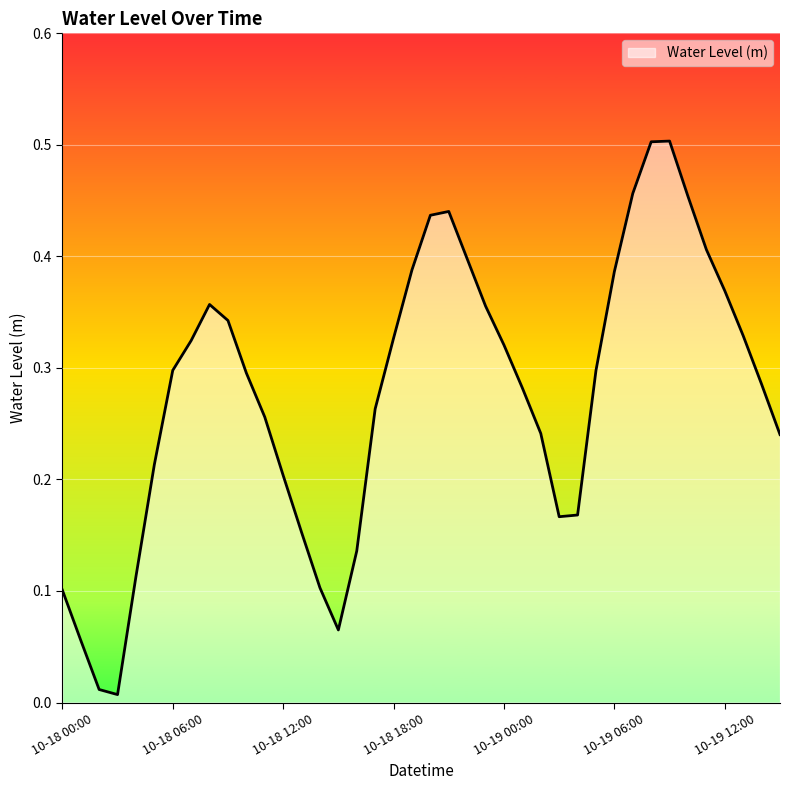

What is the difference between the maximum and second lowest values?

0.5